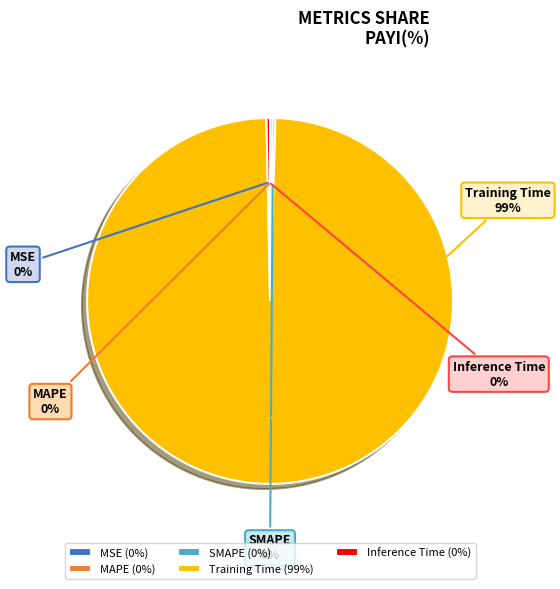

True or false: Inference Time accounts for 0% of the total.

True